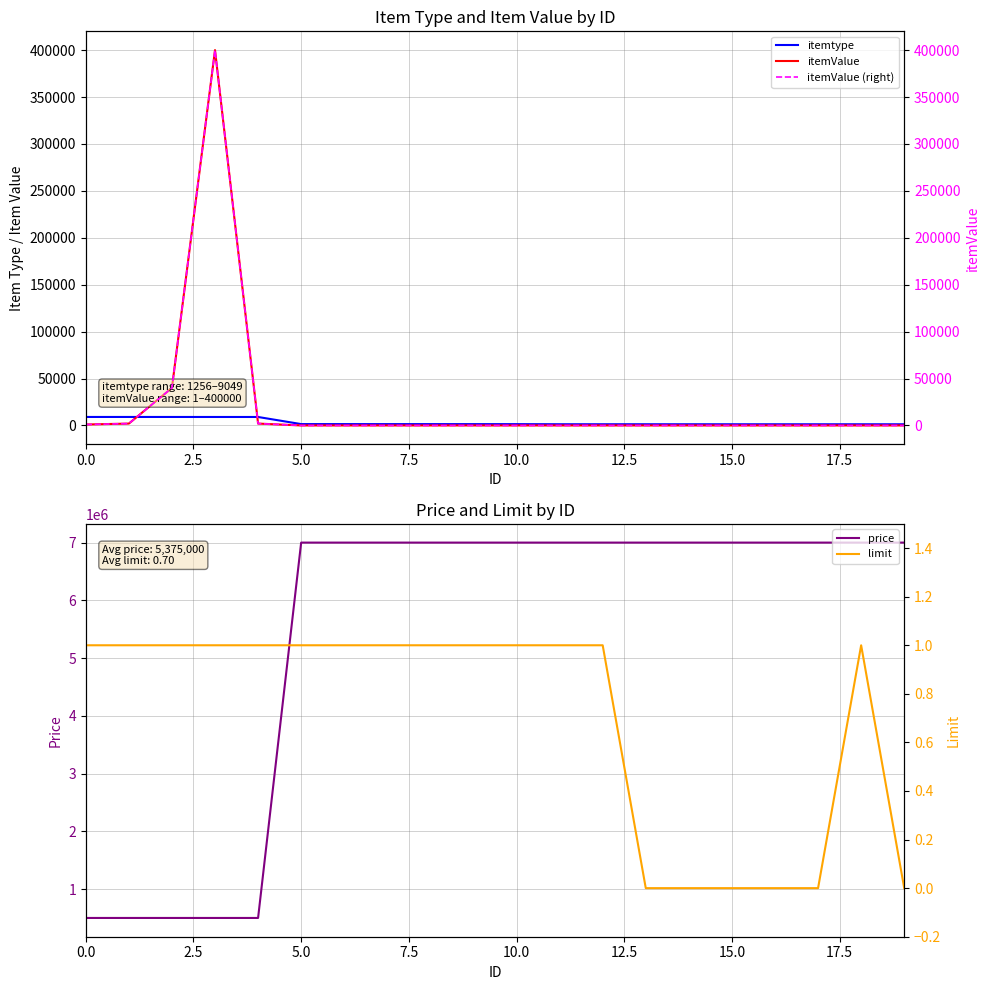

What is the sum of all price values?

107500000